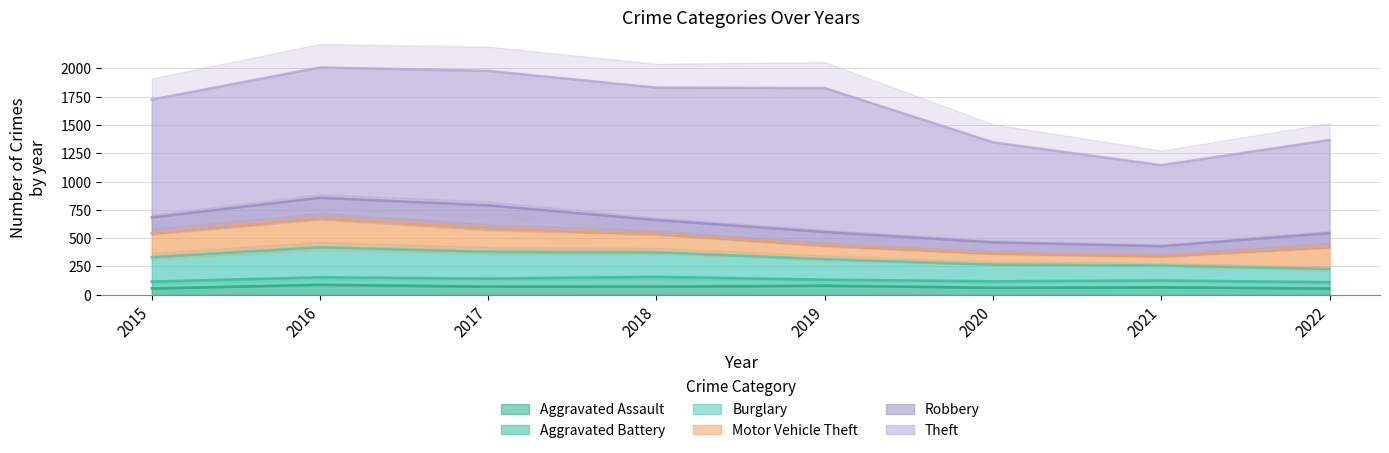

Reading left to right, extract all data points from this chart.

Aggravated Assault: 56	88	72	72	80	62	66	56
Aggravated Battery: 60	66	71	86	53	57	60	55
Burglary: 216	266	237	218	182	148	133	117
Motor Vehicle Theft: 212	259	208	163	123	99	82	196
Robbery: 139	178	202	121	116	97	88	120
Theft: 1041	1151	1188	1170	1272	884	716	823